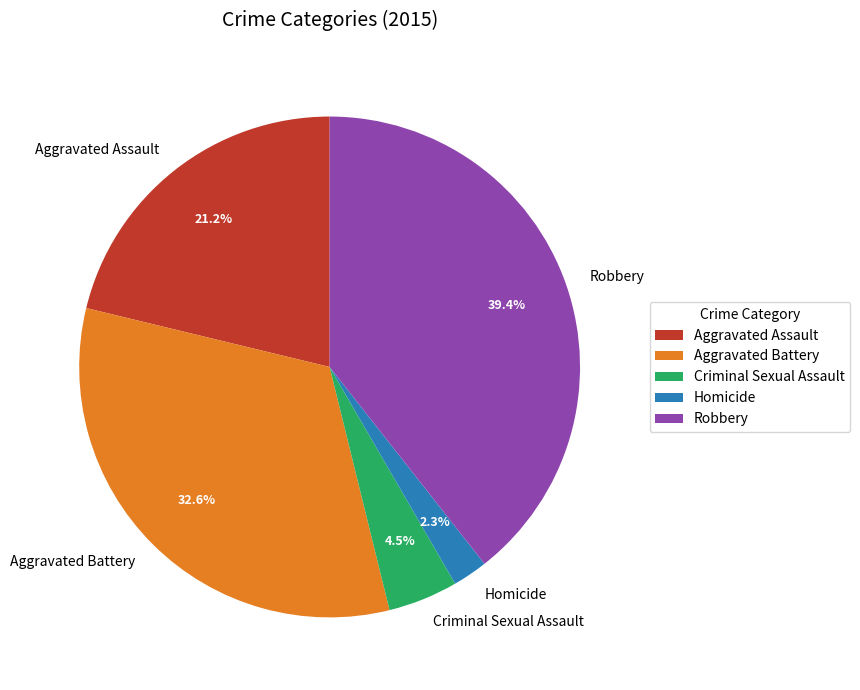

Between Aggravated Assault and Criminal Sexual Assault, which is larger?

Aggravated Assault